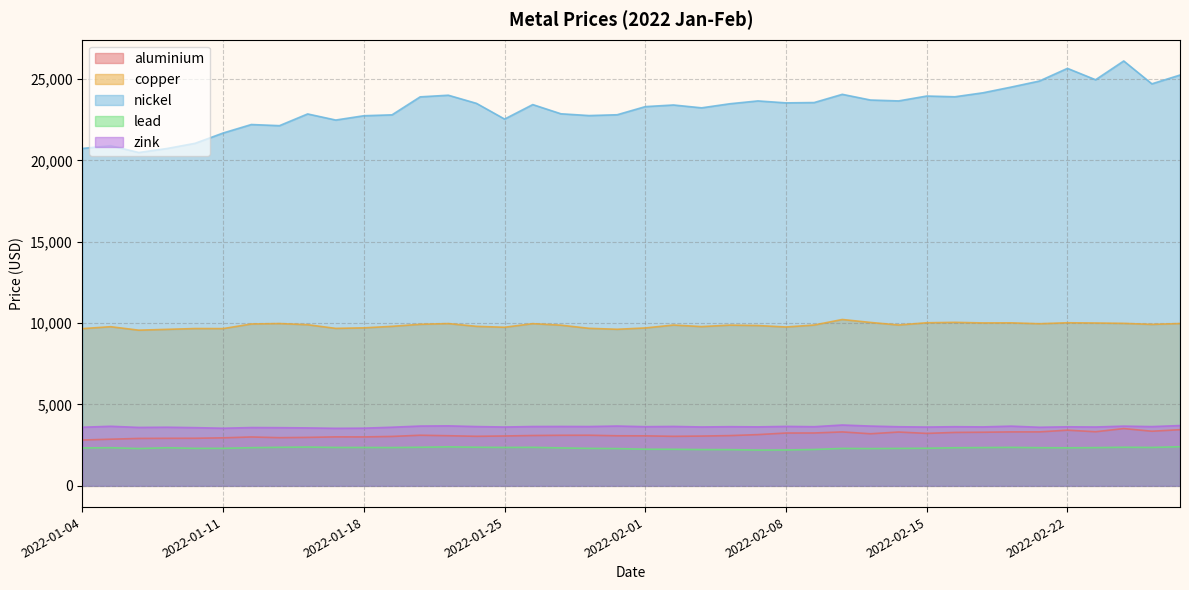

Reading left to right, list all the values displayed in this chart.

aluminium: 2022-01-04=2815.5	2022-01-05=2866.0	2022-01-06=2912.5	2022-01-07=2919.5	2022-01-10=2923.0	2022-01-11=2950.0	2022-01-12=3003.0	2022-01-13=2960.0	2022-01-14=2977.5	2022-01-17=3009.0	2022-01-18=3006.0	2022-01-19=3036.0	2022-01-20=3109.5	2022-01-21=3079.5	2022-01-24=3044.5	2022-01-25=3064.0	2022-01-26=3093.0	2022-01-27=3107.0	2022-01-28=3110.0	2022-01-31=3076.0	2022-02-01=3072.0	2022-02-02=3043.0	2022-02-03=3058.5	2022-02-04=3087.0	2022-02-07=3148.0	2022-02-08=3245.0	2022-02-09=3248.0	2022-02-10=3313.0	2022-02-11=3200.0	2022-02-14=3306.0	2022-02-15=3223.0	2022-02-16=3282.0	2022-02-17=3294.0	2022-02-18=3314.0	2022-02-21=3315.0	2022-02-22=3420.0	2022-02-23=3323.5	2022-02-24=3519.0	2022-02-25=3355.5	2022-02-28=3450.0
copper: 2022-01-04=9660.0	2022-01-05=9778.0	2022-01-06=9565.0	2022-01-07=9615.0	2022-01-10=9665.0	2022-01-11=9662.0	2022-01-12=9945.0	2022-01-13=9972.0	2022-01-14=9900.0	2022-01-17=9674.5	2022-01-18=9707.0	2022-01-19=9801.0	2022-01-20=9925.0	2022-01-21=9970.0	2022-01-24=9800.0	2022-01-25=9744.0	2022-01-26=9965.0	2022-01-27=9872.0	2022-01-28=9678.0	2022-01-31=9620.0	2022-02-01=9701.0	2022-02-02=9880.0	2022-02-03=9785.0	2022-02-04=9875.0	2022-02-07=9850.0	2022-02-08=9760.0	2022-02-09=9881.0	2022-02-10=10220.5	2022-02-11=10040.0	2022-02-14=9882.0	2022-02-15=10020.0	2022-02-16=10045.5	2022-02-17=10010.0	2022-02-18=10015.0	2022-02-21=9960.0	2022-02-22=10020.0	2022-02-23=10005.0	2022-02-24=9983.0	2022-02-25=9920.0	2022-02-28=9974.0
nickel: 2022-01-04=20730.0	2022-01-05=20900.0	2022-01-06=20480.0	2022-01-07=20725.0	2022-01-10=21045.0	2022-01-11=21680.0	2022-01-12=22200.0	2022-01-13=22130.0	2022-01-14=22850.0	2022-01-17=22475.0	2022-01-18=22740.0	2022-01-19=22795.0	2022-01-20=23900.0	2022-01-21=24000.0	2022-01-24=23500.0	2022-01-25=22535.0	2022-01-26=23425.0	2022-01-27=22860.0	2022-01-28=22750.0	2022-01-31=22800.0	2022-02-01=23300.0	2022-02-02=23400.0	2022-02-03=23225.0	2022-02-04=23475.0	2022-02-07=23650.0	2022-02-08=23530.0	2022-02-09=23550.0	2022-02-10=24055.0	2022-02-11=23705.0	2022-02-14=23650.0	2022-02-15=23950.0	2022-02-16=23905.0	2022-02-17=24150.0	2022-02-18=24500.0	2022-02-21=24870.0	2022-02-22=25650.0	2022-02-23=24950.0	2022-02-24=26105.0	2022-02-25=24700.0	2022-02-28=25240.0
lead: 2022-01-04=2327.0	2022-01-05=2343.0	2022-01-06=2291.0	2022-01-07=2342.0	2022-01-10=2303.0	2022-01-11=2305.0	2022-01-12=2344.5	2022-01-13=2367.0	2022-01-14=2383.0	2022-01-17=2358.0	2022-01-18=2357.0	2022-01-19=2352.0	2022-01-20=2370.0	2022-01-21=2393.5	2022-01-24=2372.0	2022-01-25=2359.0	2022-01-26=2366.0	2022-01-27=2330.0	2022-01-28=2302.0	2022-01-31=2289.0	2022-02-01=2250.0	2022-02-02=2247.0	2022-02-03=2229.0	2022-02-04=2225.0	2022-02-07=2199.0	2022-02-08=2204.0	2022-02-09=2234.0	2022-02-10=2300.0	2022-02-11=2289.0	2022-02-14=2300.0	2022-02-15=2310.0	2022-02-16=2340.0	2022-02-17=2351.0	2022-02-18=2363.0	2022-02-21=2343.5	2022-02-22=2335.0	2022-02-23=2347.5	2022-02-24=2370.0	2022-02-25=2359.0	2022-02-28=2402.0
zink: 2022-01-04=3602.0	2022-01-05=3660.0	2022-01-06=3590.0	2022-01-07=3602.5	2022-01-10=3576.5	2022-01-11=3540.0	2022-01-12=3582.0	2022-01-13=3575.0	2022-01-14=3560.0	2022-01-17=3535.0	2022-01-18=3544.0	2022-01-19=3602.0	2022-01-20=3674.0	2022-01-21=3686.0	2022-01-24=3642.0	2022-01-25=3615.0	2022-01-26=3645.0	2022-01-27=3649.0	2022-01-28=3644.0	2022-01-31=3675.0	2022-02-01=3635.0	2022-02-02=3650.0	2022-02-03=3618.0	2022-02-04=3635.0	2022-02-07=3623.0	2022-02-08=3653.0	2022-02-09=3633.5	2022-02-10=3738.0	2022-02-11=3673.0	2022-02-14=3631.0	2022-02-15=3613.0	2022-02-16=3634.0	2022-02-17=3621.0	2022-02-18=3668.5	2022-02-21=3600.0	2022-02-22=3628.0	2022-02-23=3615.5	2022-02-24=3670.0	2022-02-25=3640.0	2022-02-28=3705.0